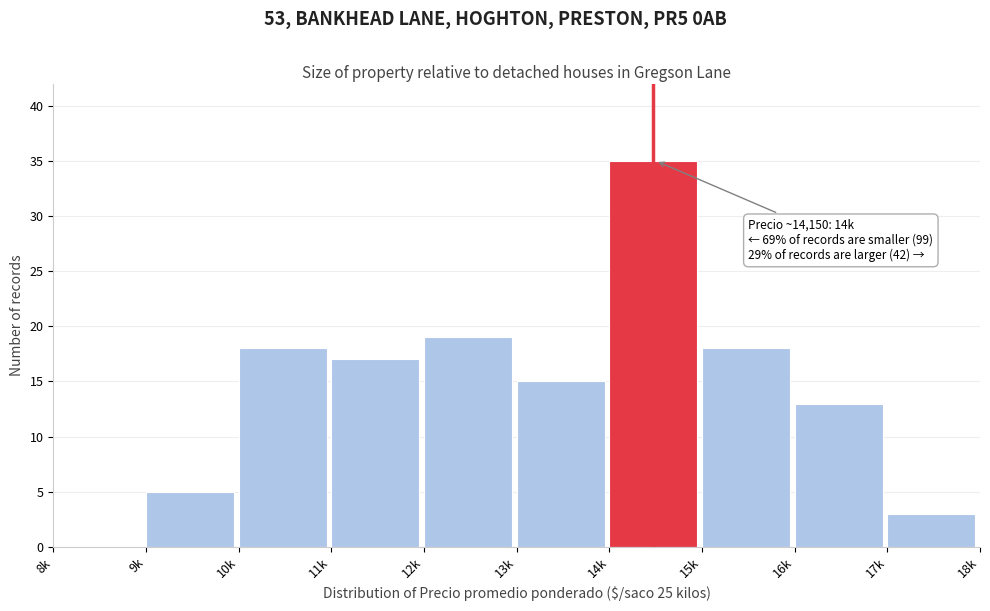

Reading left to right, what are all the values shown in this chart?

8k=0	9k=5	10k=18	11k=17	12k=19	13k=15	14k=35	15k=18	16k=13	17k=3